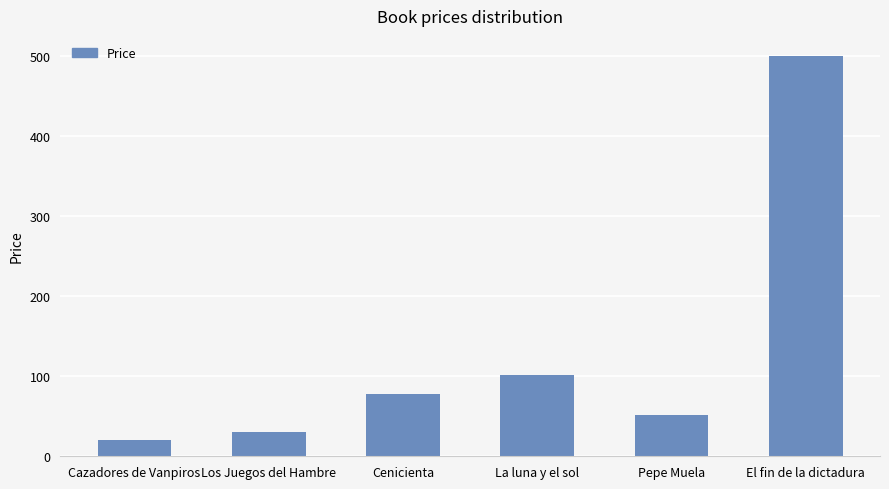

What is the difference between the values at La luna y el sol and El fin de la dictadura?

398